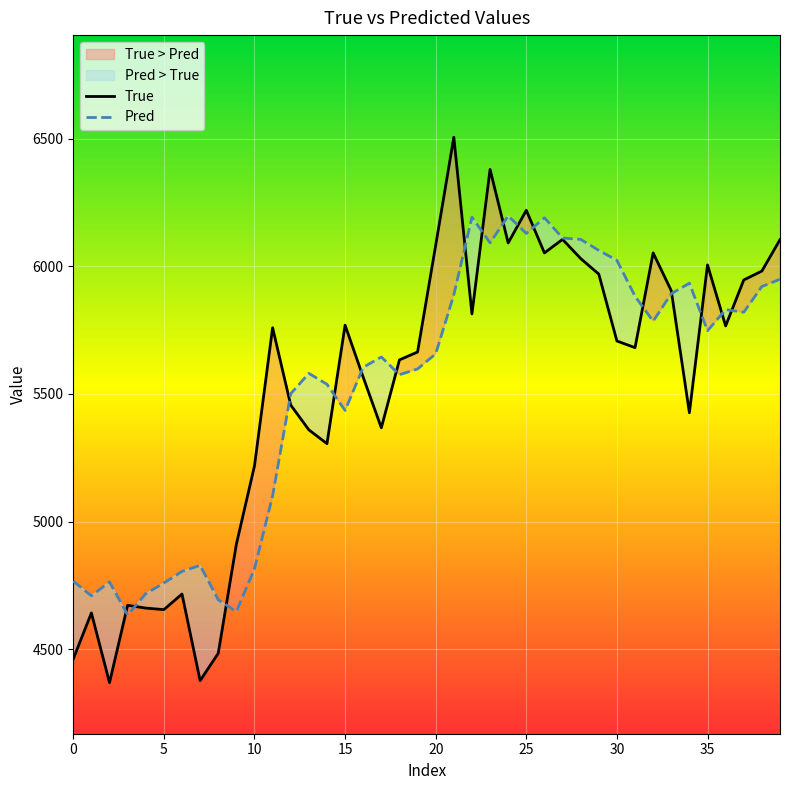

Which series has the largest range (max minus min)?

True